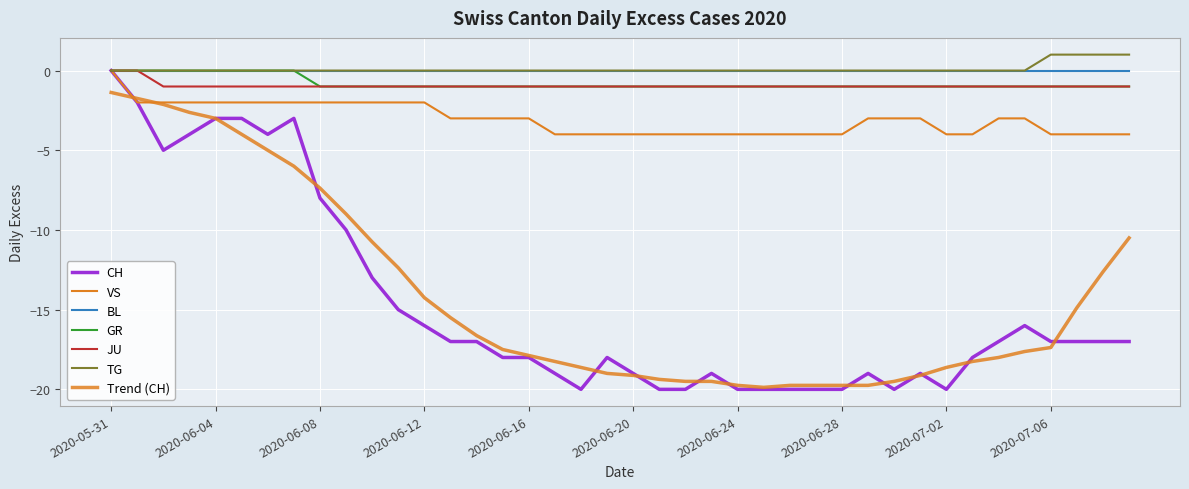

How many lines are shown in the chart?

7